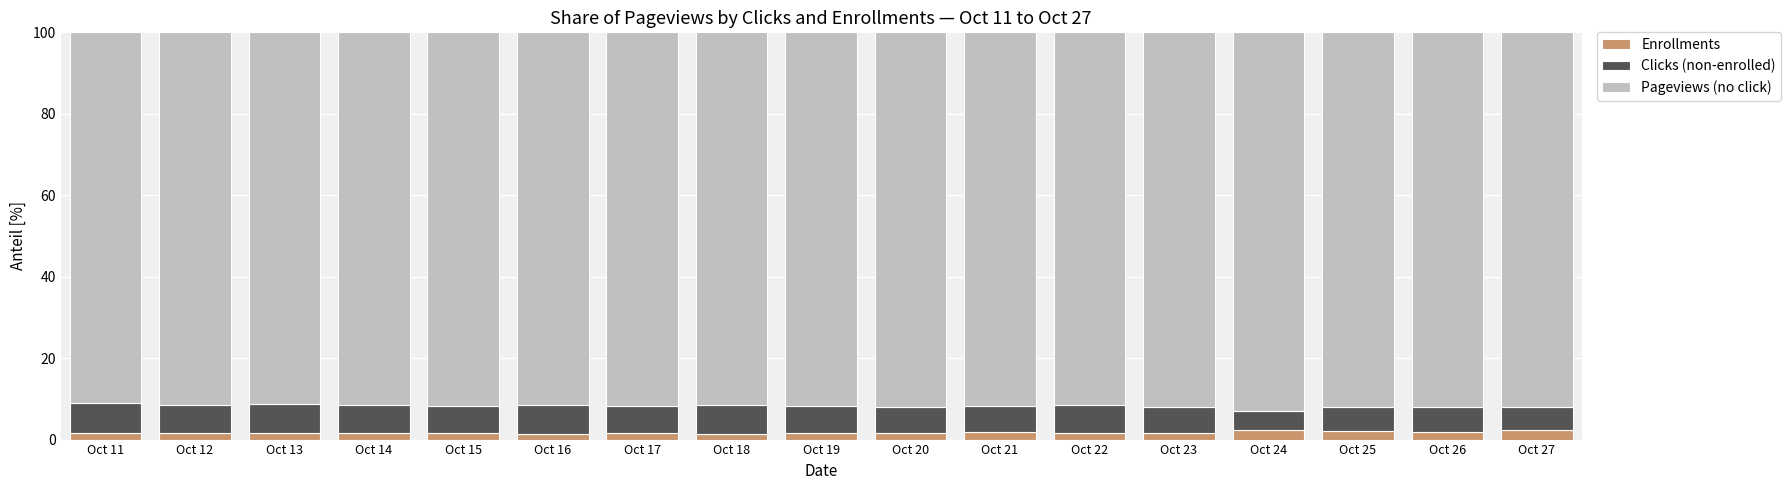

True or false: Enrollments has a value of 1.6 at Oct 14.

True